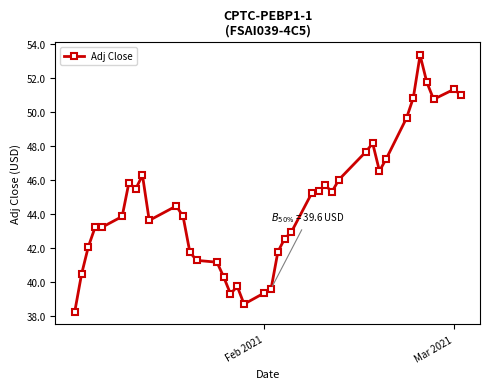

What is the value of the 4th point from the left?

43.2